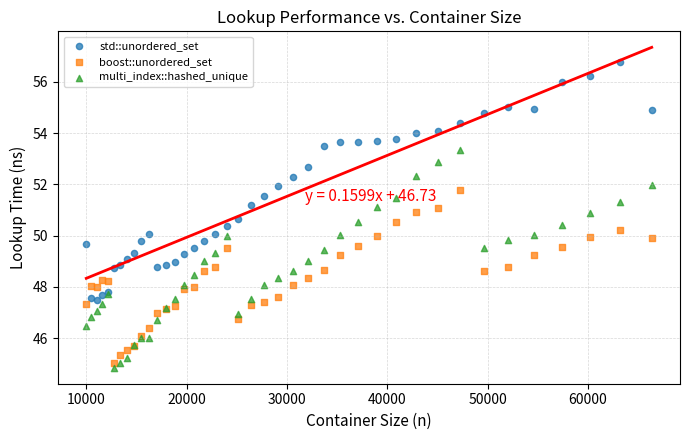

Which series reaches the maximum Y coordinate?

std::unordered_set